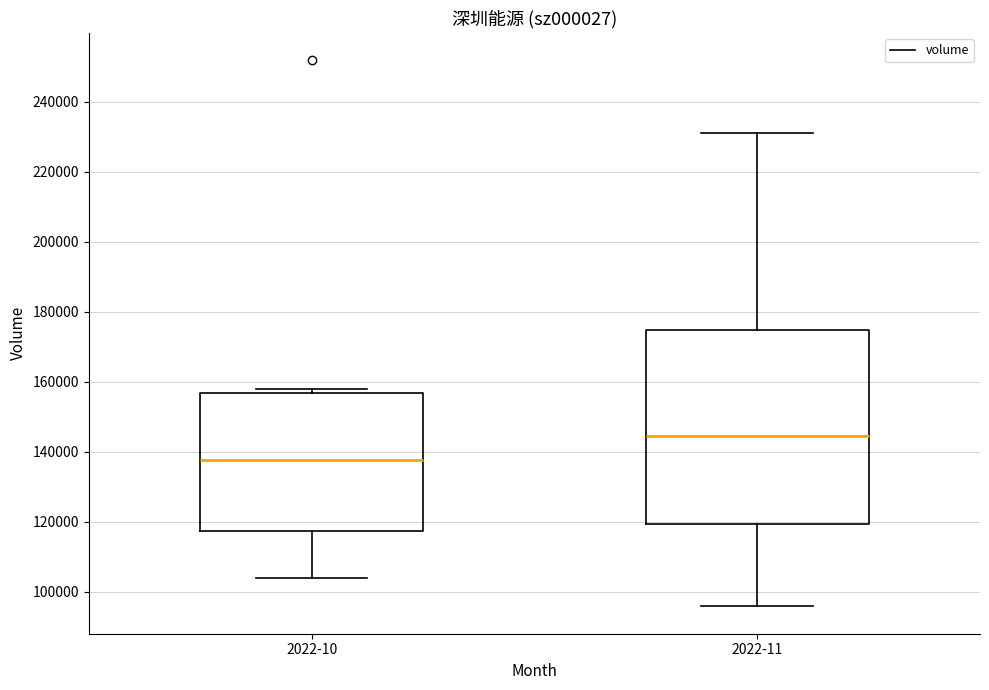

Which box's median line is the lowest?

2022-10